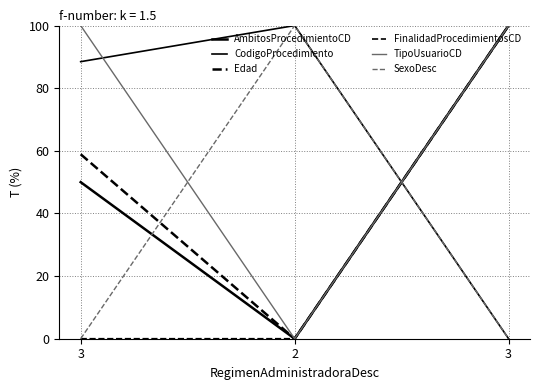

Reading left to right, extract all data points from this chart.

AmbitosProcedimientoCD: 3=50.0	2=0.0	3=100.0
CodigoProcedimiento: 3=88.5	2=100.0	3=0.0
Edad: 3=58.9	2=0.0	3=100.0
FinalidadProcedimientosCD: 3=0.0	2=0.0	3=100.0
TipoUsuarioCD: 3=100.0	2=0.0	3=100.0
SexoDesc: 3=0.0	2=100.0	3=0.0